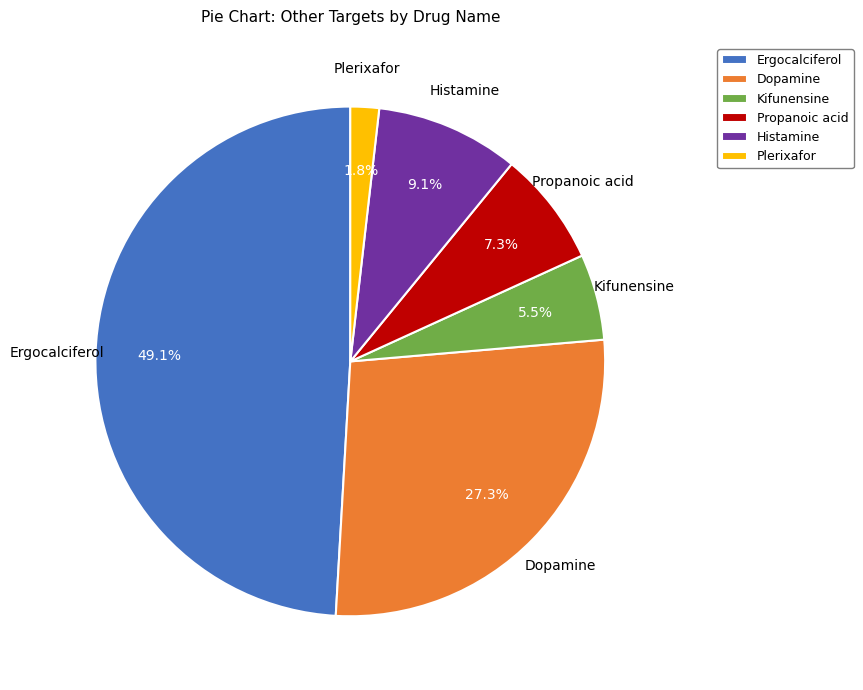

How many segments does this pie chart have?

6